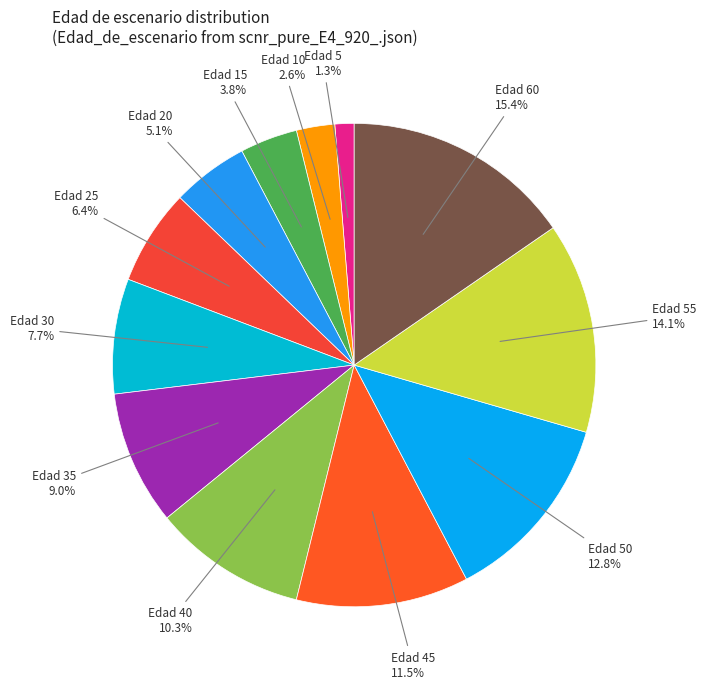

Count the number of slices in the pie.

12